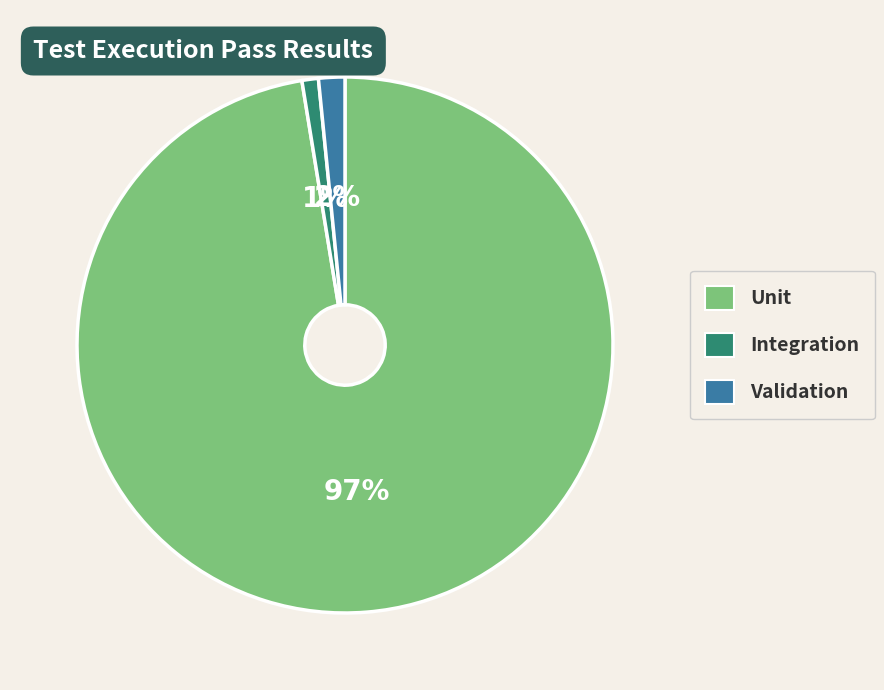

Between Validation and Unit, which is larger?

Unit